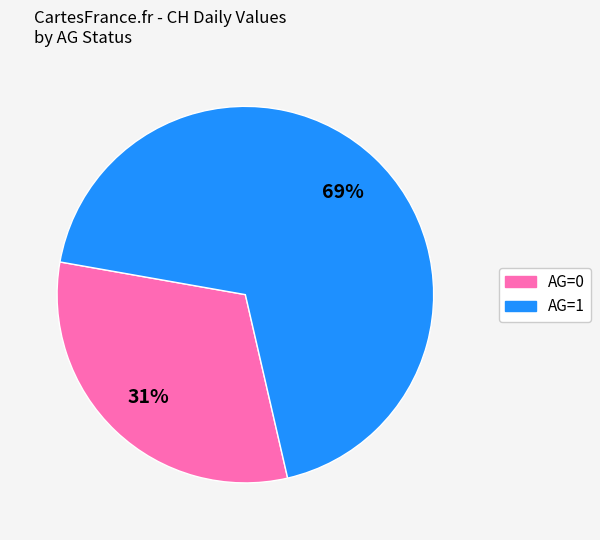

Between AG=1 and AG=0, which is larger?

AG=1